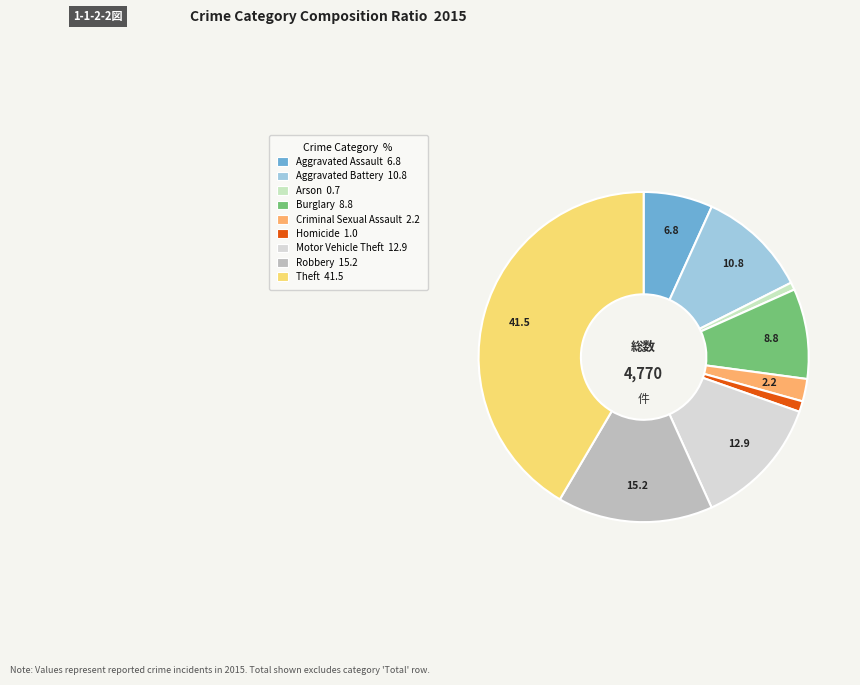

What percentage do Aggravated Assault and Aggravated Battery together represent?

17.6%